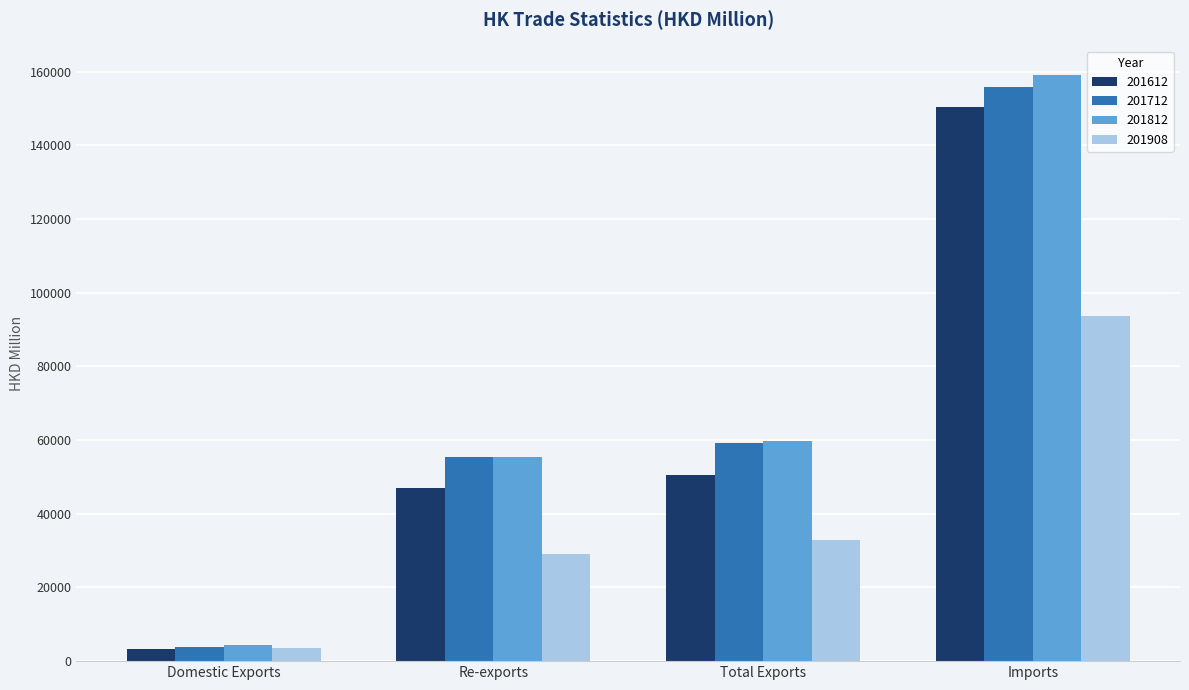

Where is 201712 nearest to the value 79804?

Total Exports